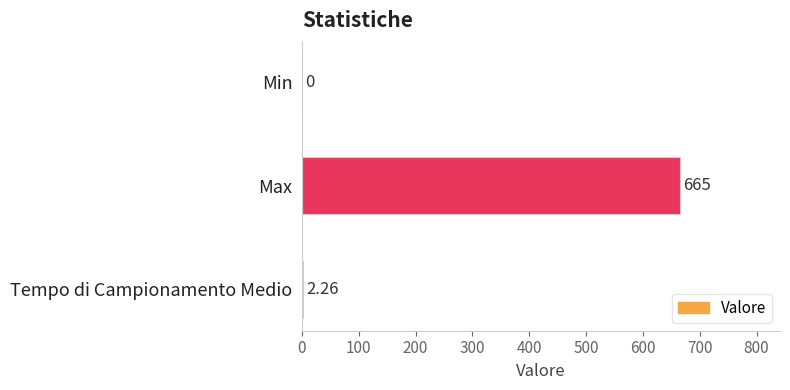

Which label corresponds to the largest value in the chart?

Max